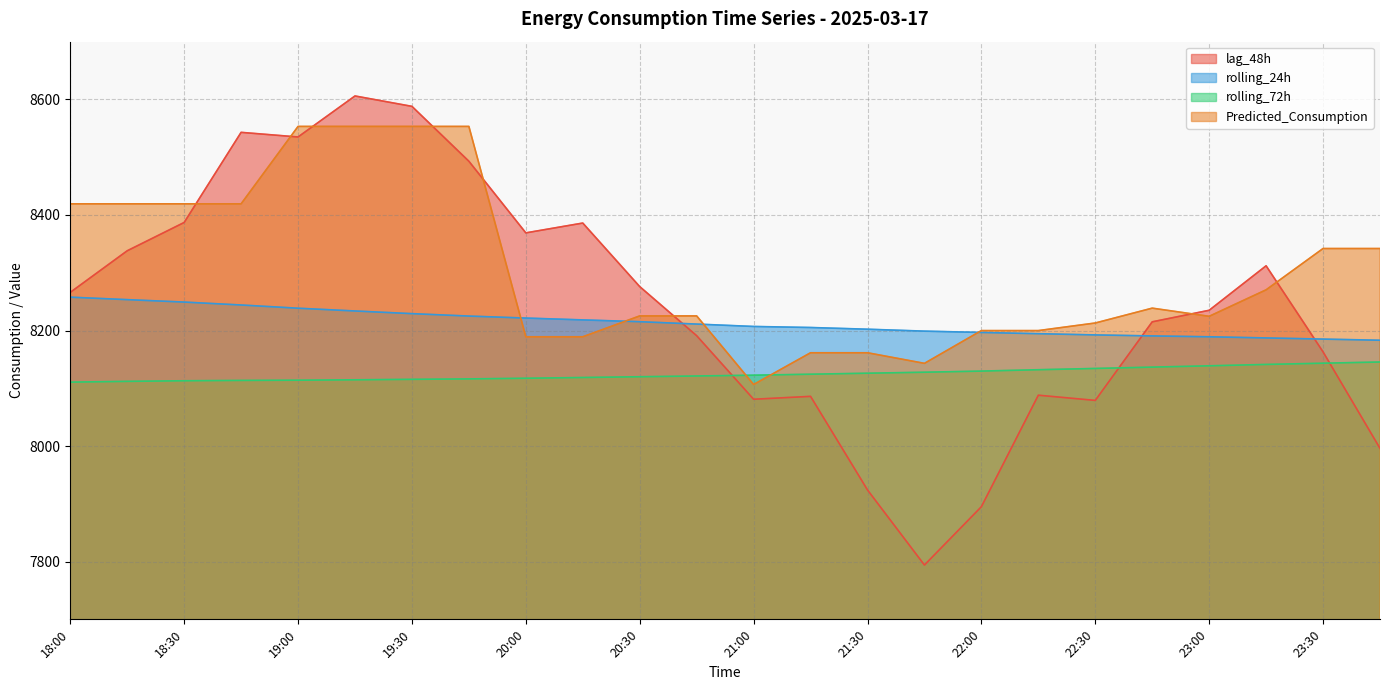

What position from the right is 22:45?

5